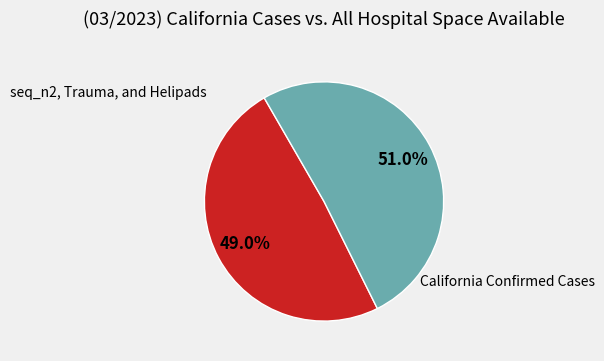

Does any single category account for the majority?

Yes